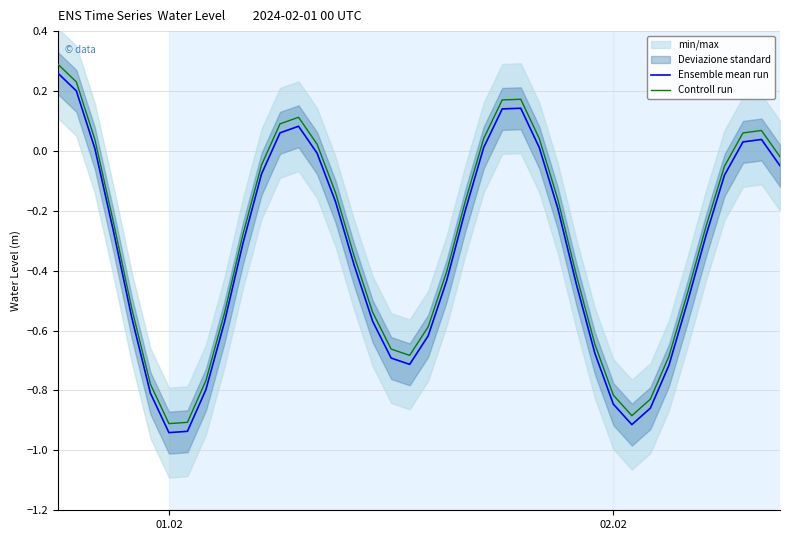

True or false: Controll run and Ensemble mean run intersect in this chart.

False